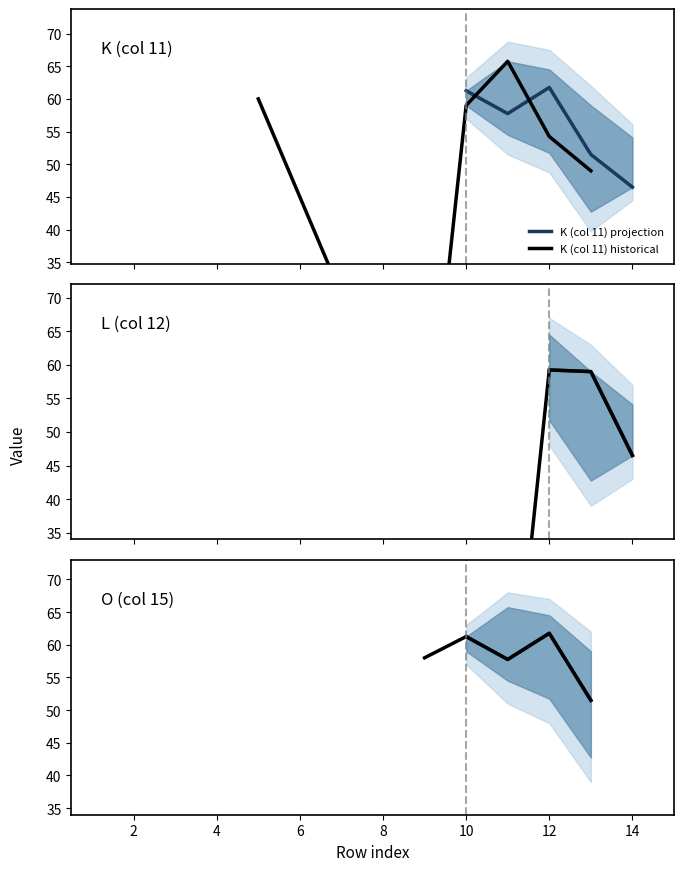

How many interior local peaks does the L series have?

1